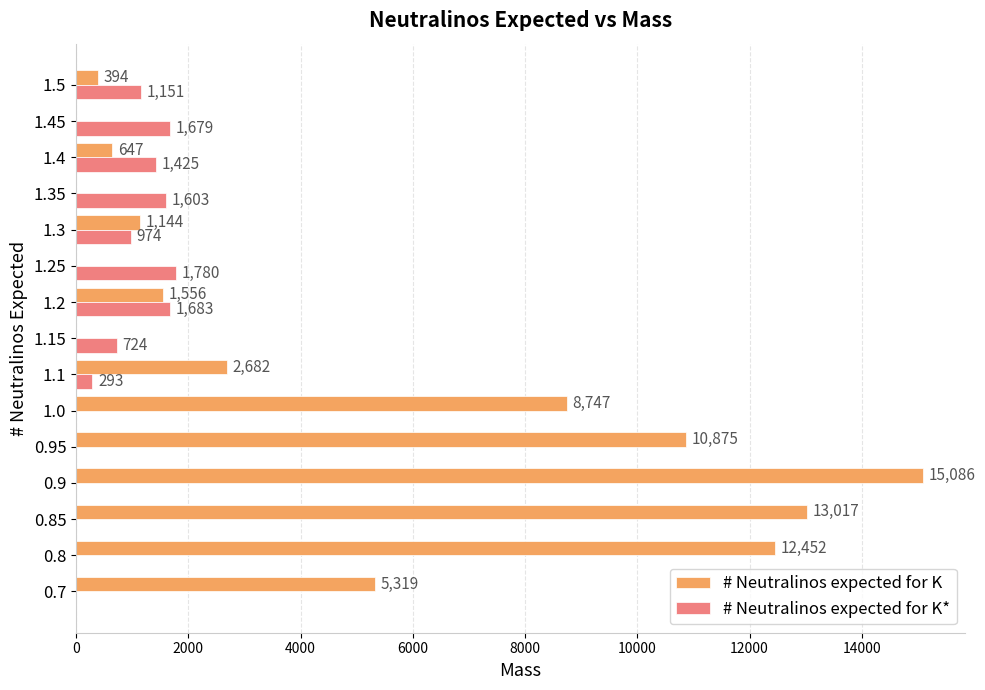

True or false: # Neutralinos expected for K has a value of 2682.5 at 1.1.

True